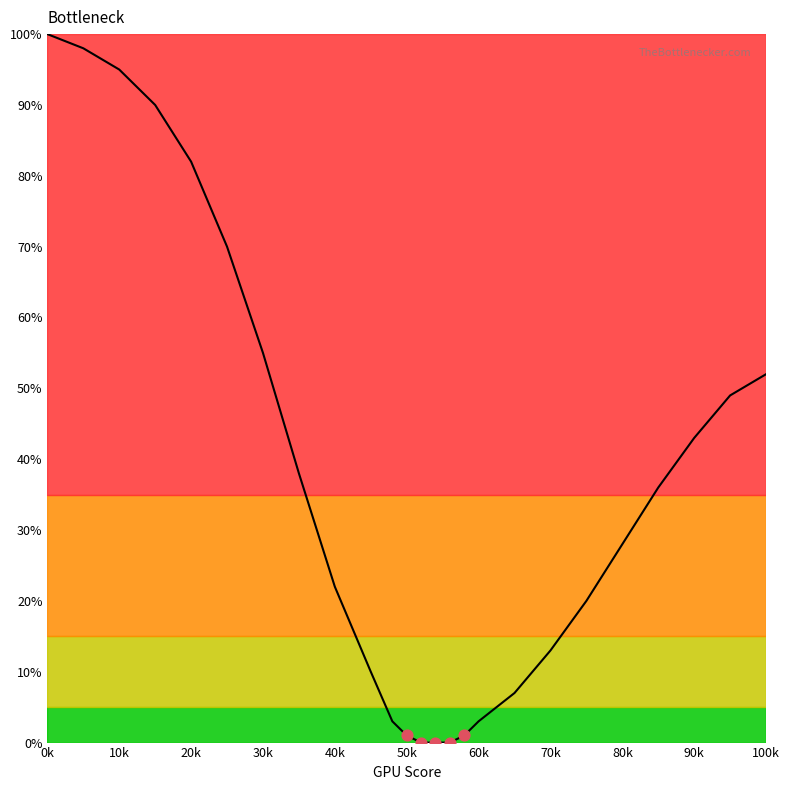

What is the difference between the maximum and minimum values?

100